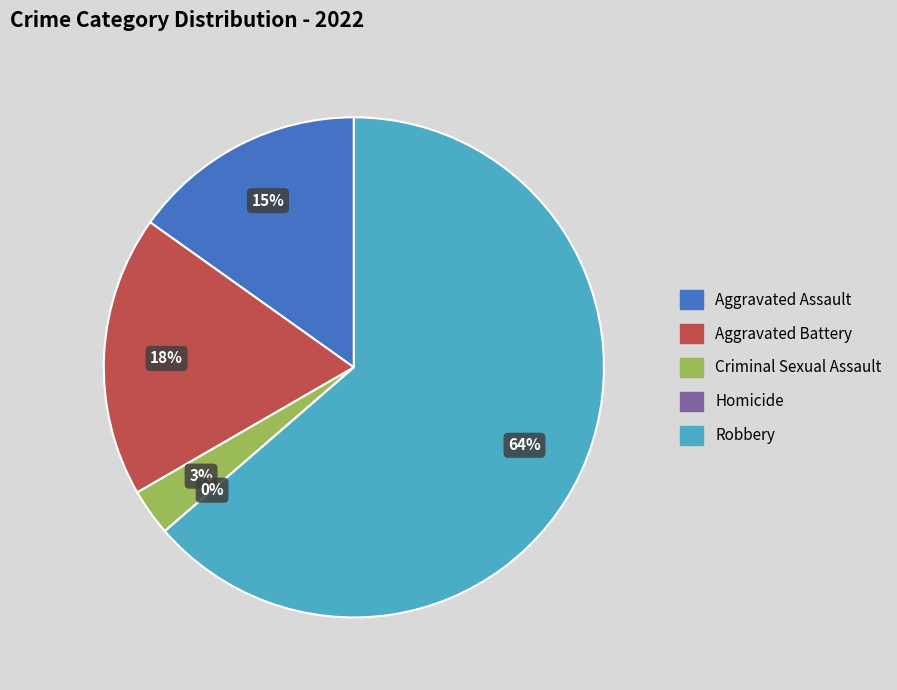

Rank the categories by value from lowest to highest.

Homicide, Criminal Sexual Assault, Aggravated Assault, Aggravated Battery, Robbery